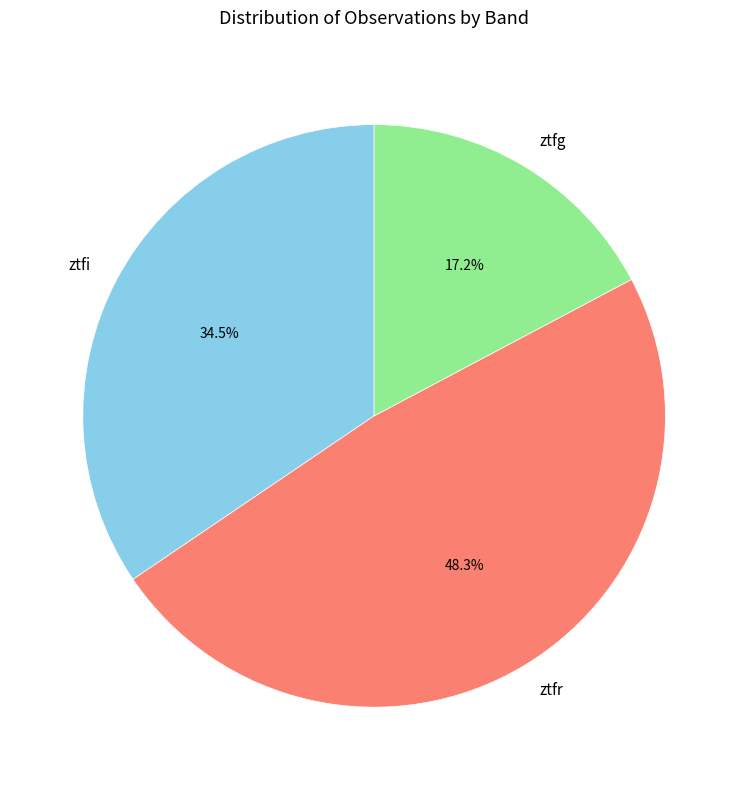

Between ztfg and ztfr, which is larger?

ztfr